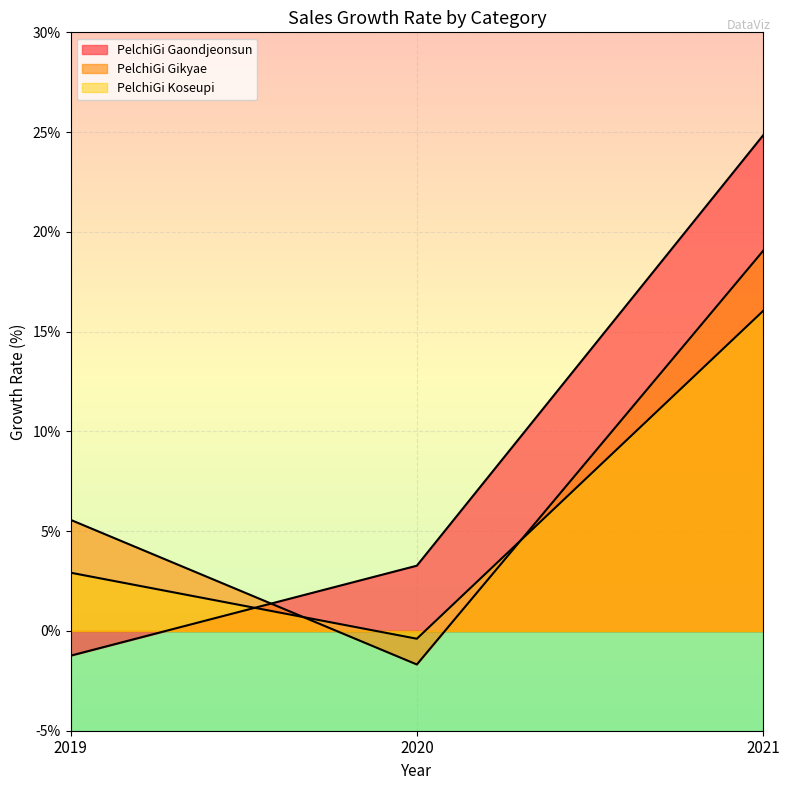

Is it true that PelchiGi Gikyae equals 19.1 at 2021?

True